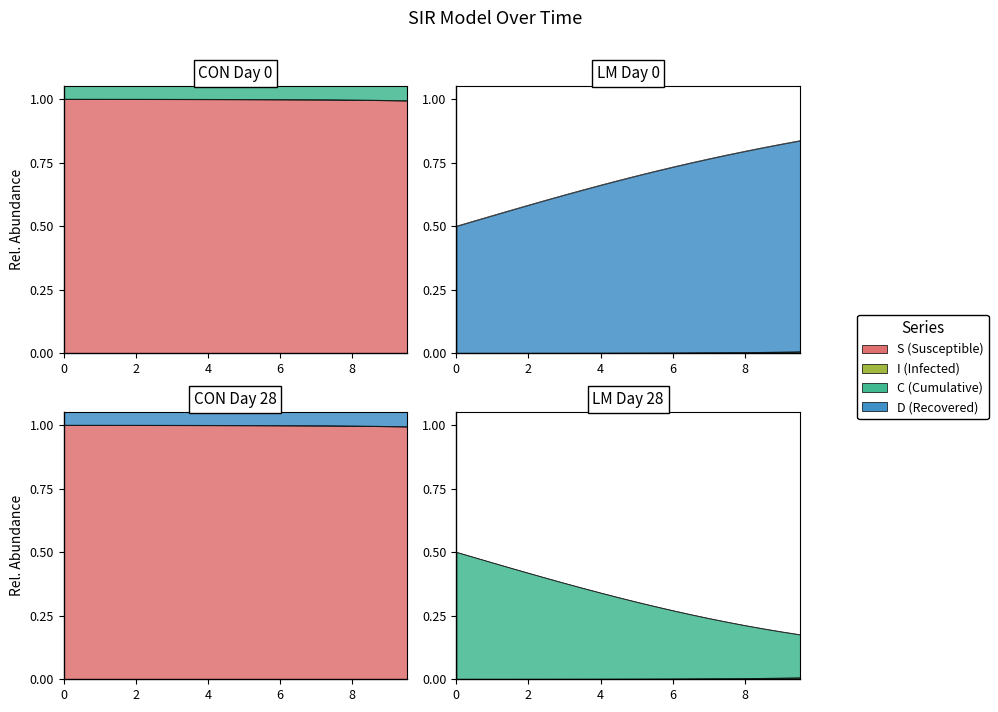

True or false: I and C intersect in this chart.

False